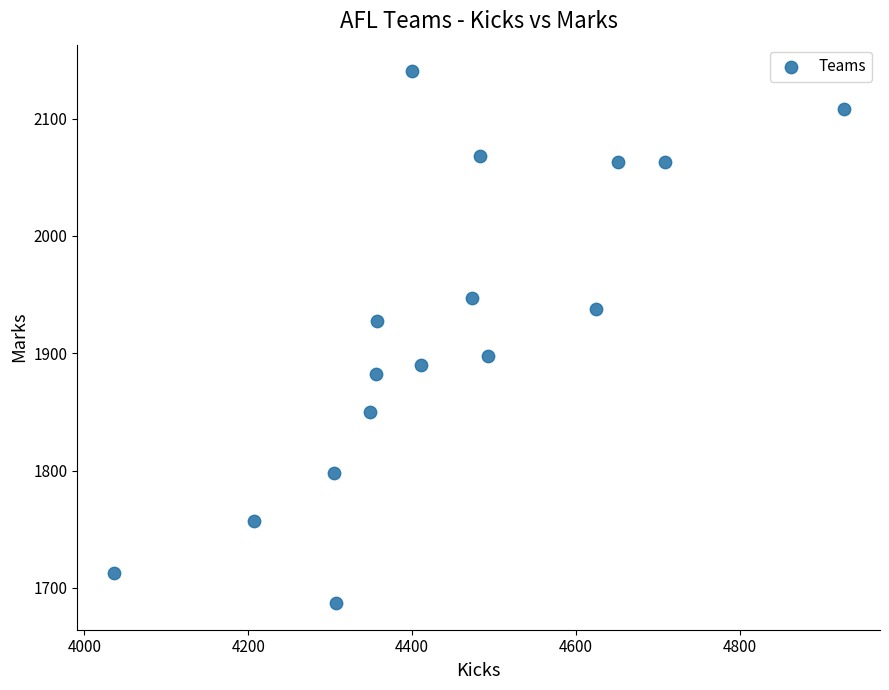

What is the range of Y values (max minus min)?

453.3